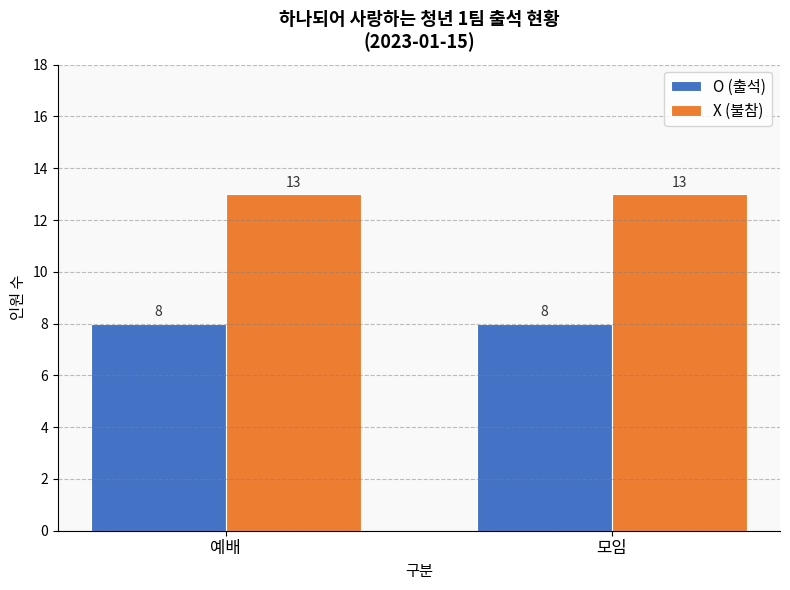

What is the label of the 1st bar from the left?

예배